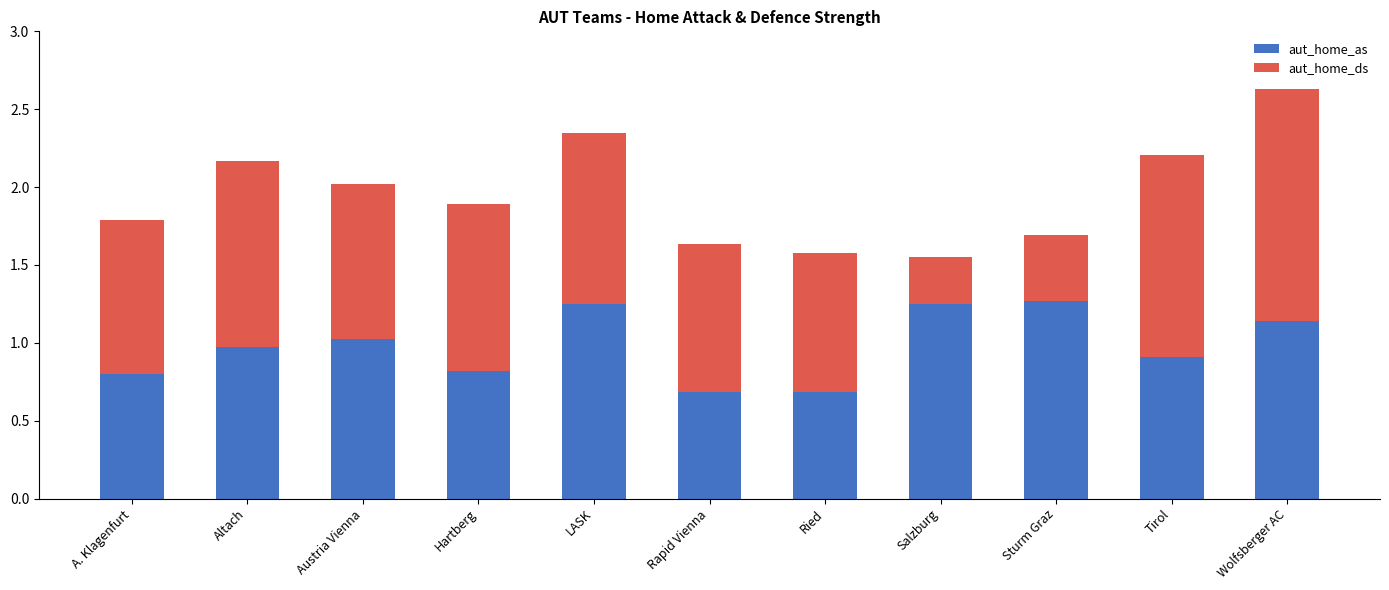

What is the lowest value of the aut_home_as series?

0.7